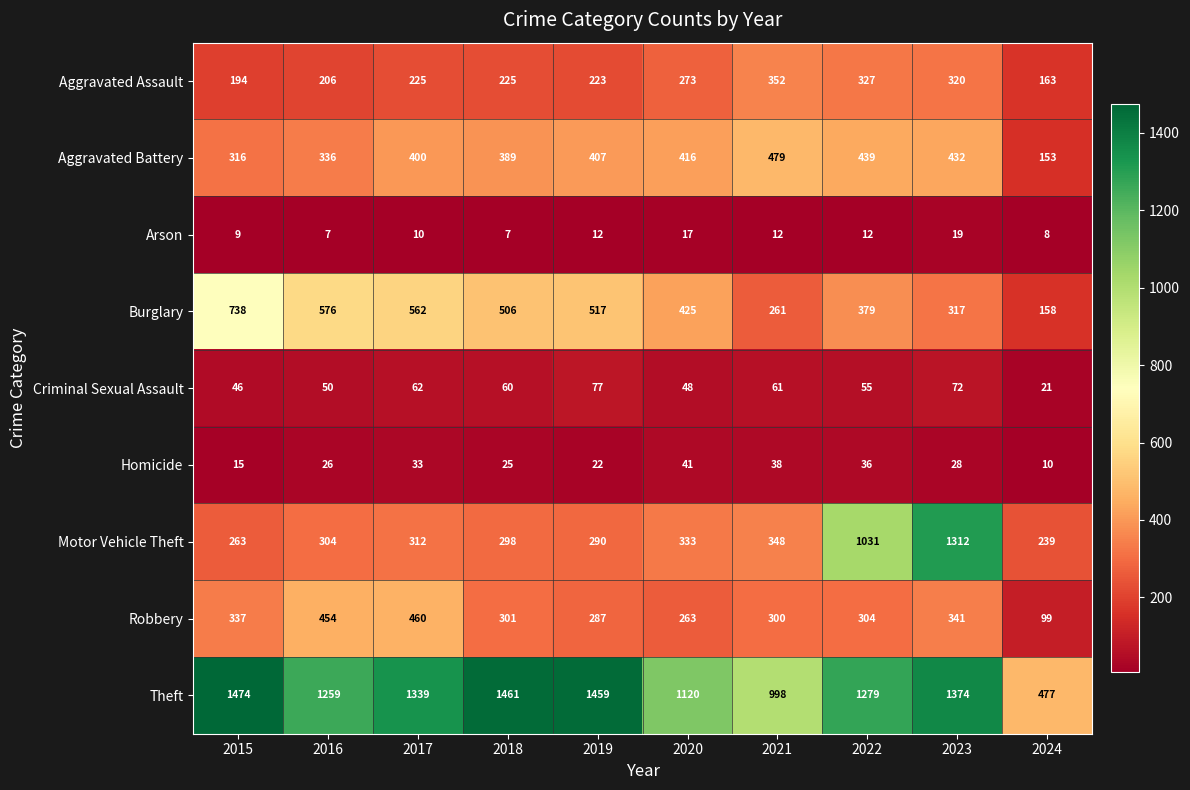

Between 2015 and 2023, which series saw the biggest shift?

Motor Vehicle Theft